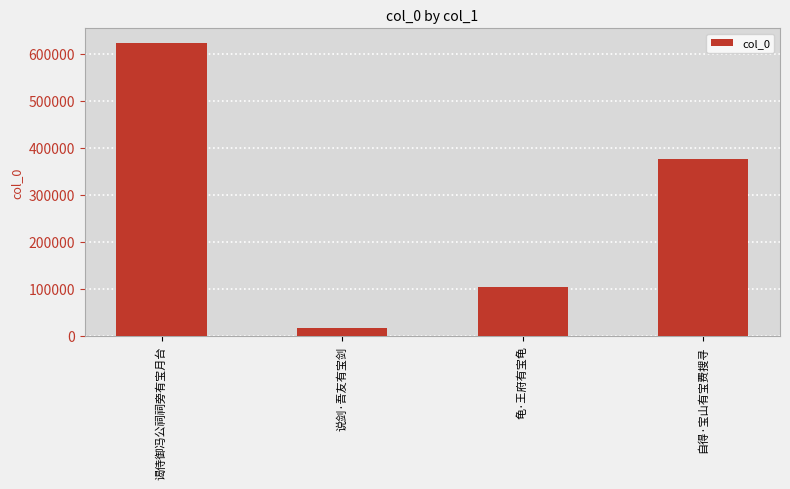

What is the approximate value at 谒侍御冯公祠祠旁有宝月台?

623447